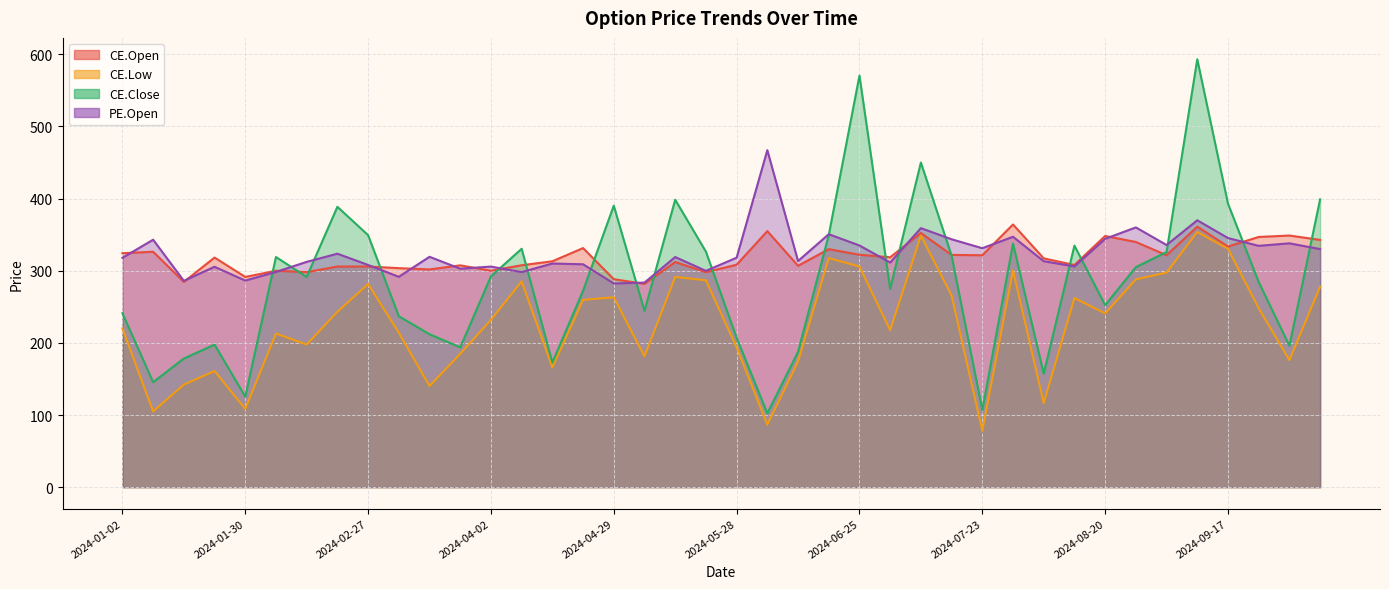

Reading right to left, list all the values displayed in this chart.

CE.Open: 342.7	348.8	346.8	333.6	361.1	321.5	339.9	348.2	308.0	317.1	364.1	321.4	321.9	352.4	318.6	322.1	329.9	306.9	354.9	308.4	298.0	312.1	281.8	288.2	331.4	313.1	307.6	300.0	307.4	301.8	303.6	305.9	305.8	298.1	299.9	291.4	318.2	284.5	326.3	324.3
CE.Low: 278.0	176.0	248.0	330.4	353.6	297.5	288.0	240.8	262.2	116.5	300.5	78.0	265.7	348.8	217.5	305.9	317.4	174.2	86.6	193.7	286.7	291.4	181.4	263.2	259.6	165.9	285.2	232.0	184.8	140.2	214.2	281.7	243.1	197.7	212.9	108.5	161.0	142.2	105.0	220.0
CE.Close: 399.0	196.0	284.4	392.9	593.1	325.9	305.0	252.3	334.9	157.3	337.6	107.0	320.9	450.0	275.1	570.5	349.4	187.6	102.3	207.0	326.4	398.4	244.4	390.2	272.4	172.7	330.4	292.2	193.8	211.9	236.9	349.3	388.6	291.4	319.0	125.5	197.6	178.3	145.5	241.2
PE.Open: 330.0	338.0	334.5	345.3	369.9	335.6	360.1	344.2	306.0	313.2	347.1	331.2	343.6	359.1	311.4	335.0	350.6	313.4	467.1	318.1	299.8	319.0	283.6	282.4	308.9	310.0	298.1	305.8	302.8	319.3	291.6	308.0	323.6	312.3	298.4	286.4	305.5	286.0	343.0	317.9